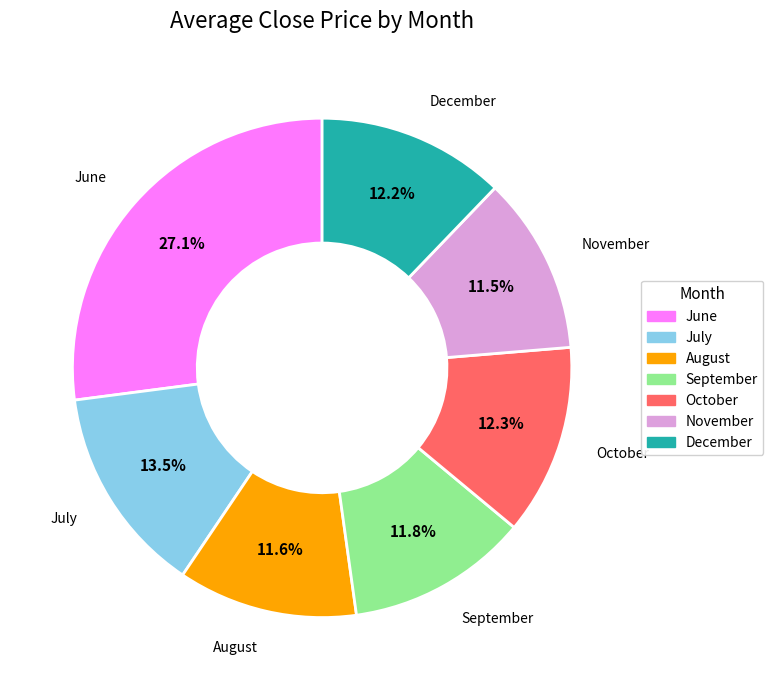

Is there a majority slice in this chart?

No